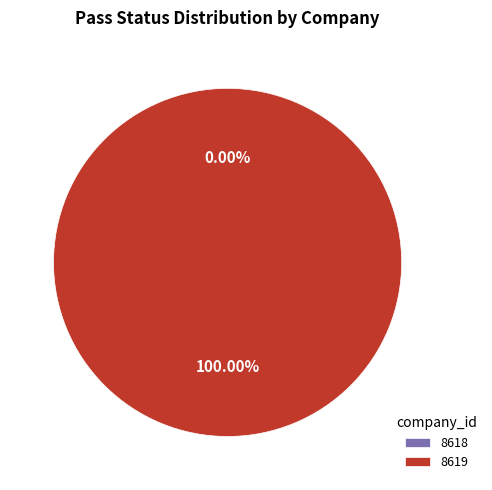

Which category has the smallest portion of the pie?

8618